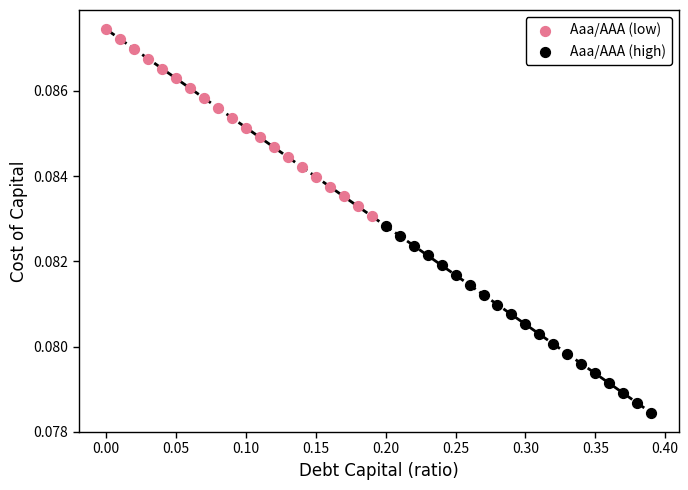

Which series reaches the maximum Y coordinate?

Aaa/AAA (low)